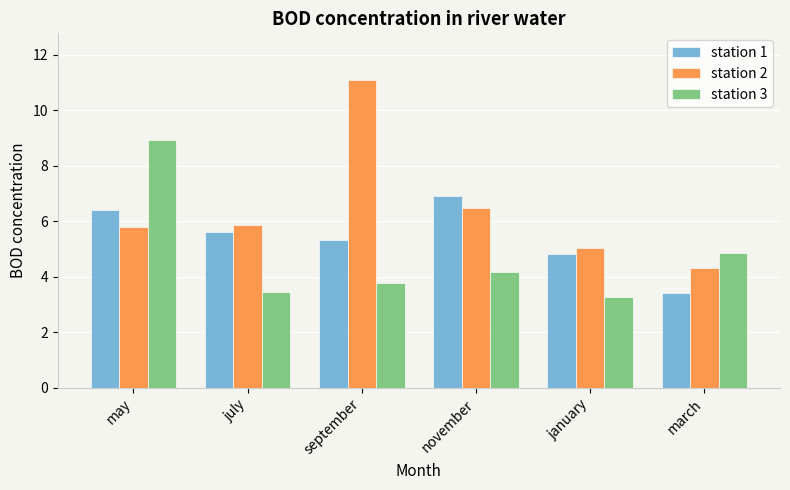

Which series has the largest range (max minus min)?

station 2